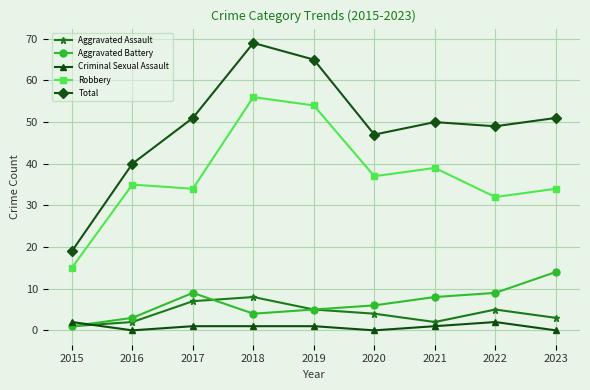

Reading left to right, list all the values displayed in this chart.

Aggravated Assault: 1	2	7	8	5	4	2	5	3
Aggravated Battery: 1	3	9	4	5	6	8	9	14
Criminal Sexual Assault: 2	0	1	1	1	0	1	2	0
Robbery: 15	35	34	56	54	37	39	32	34
Total: 19	40	51	69	65	47	50	49	51